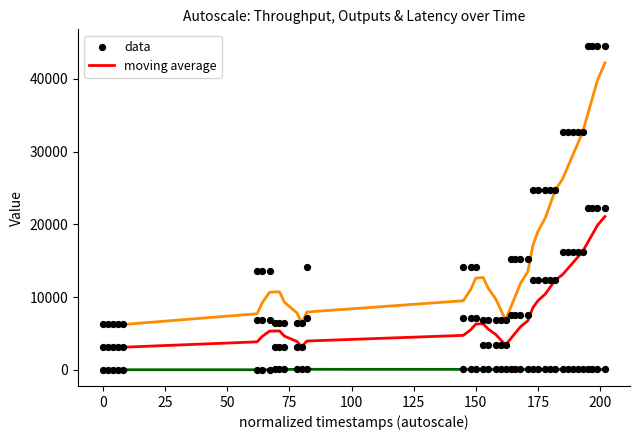

Which series contains the lowest Y value?

complete_ms_avg (autoscale)